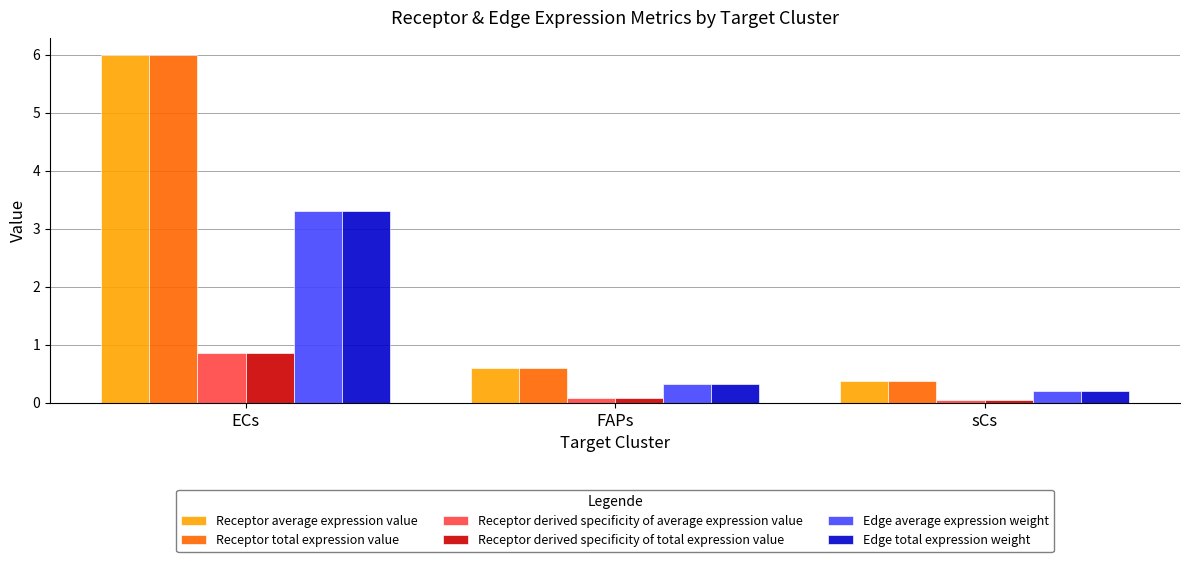

At which category is the sum across all series the highest?

ECs